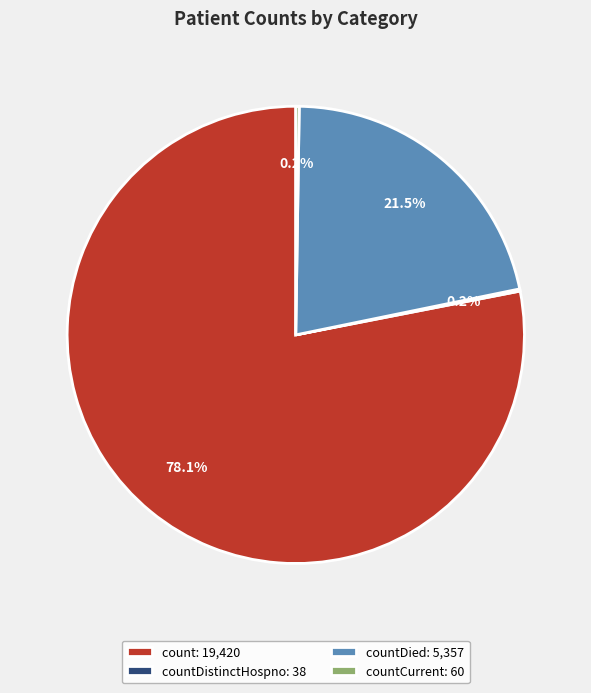

Is the sum of countDied: 5,357 and count: 19,420 greater than half?

Yes